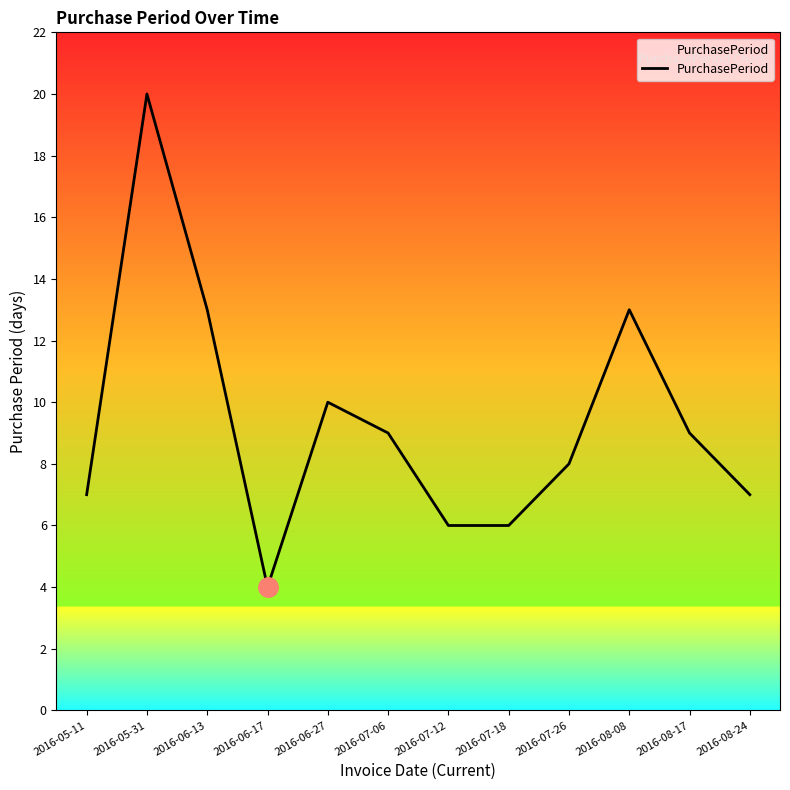

What is the sum of all values?

112